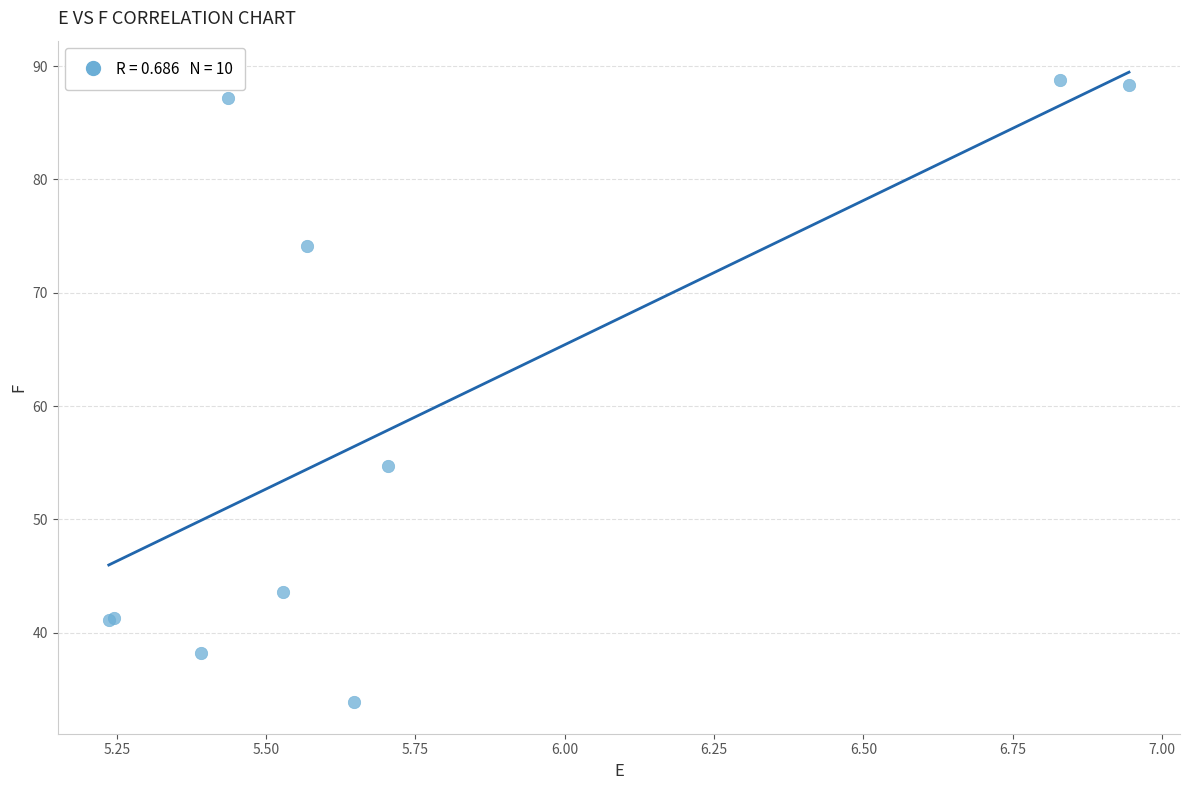

What Y value in the scatter plot is closest to 61?

54.7